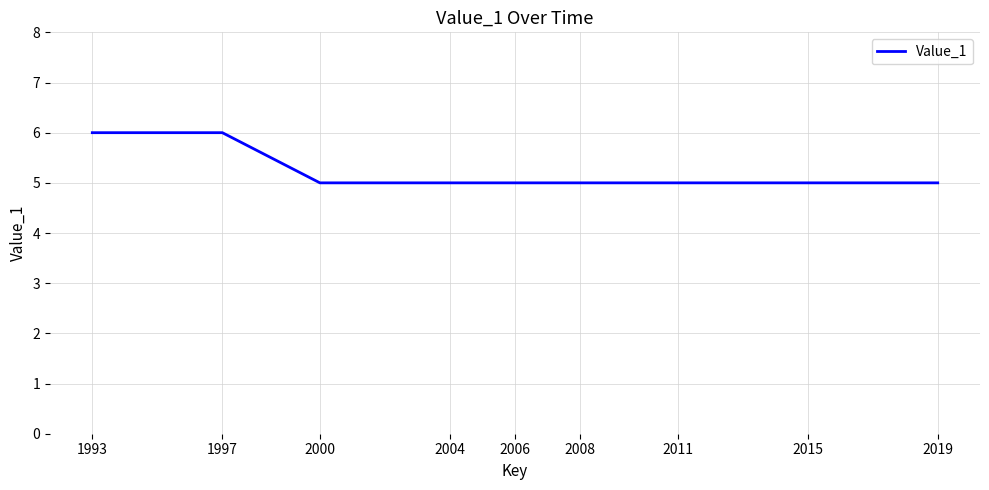

What is the minimum value shown in the chart?

5